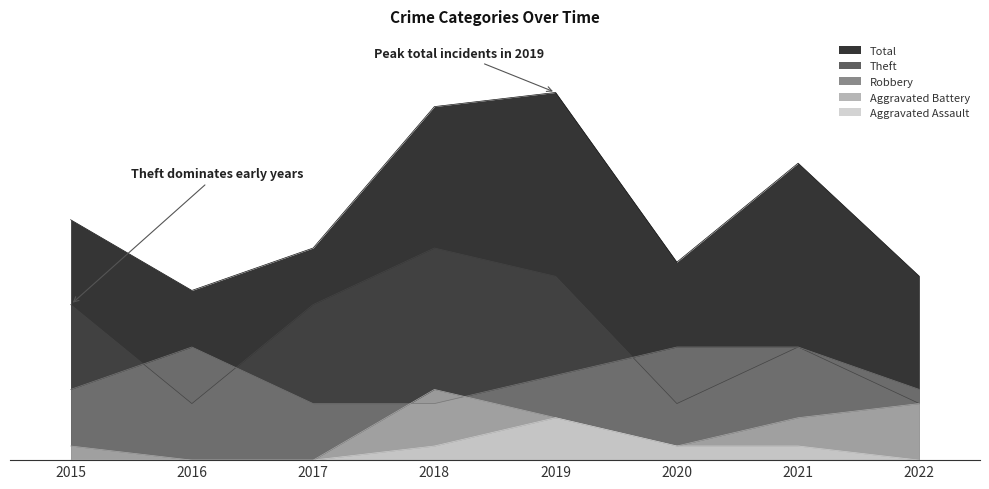

What is the difference between the maximum and second lowest values in the Robbery series?

4